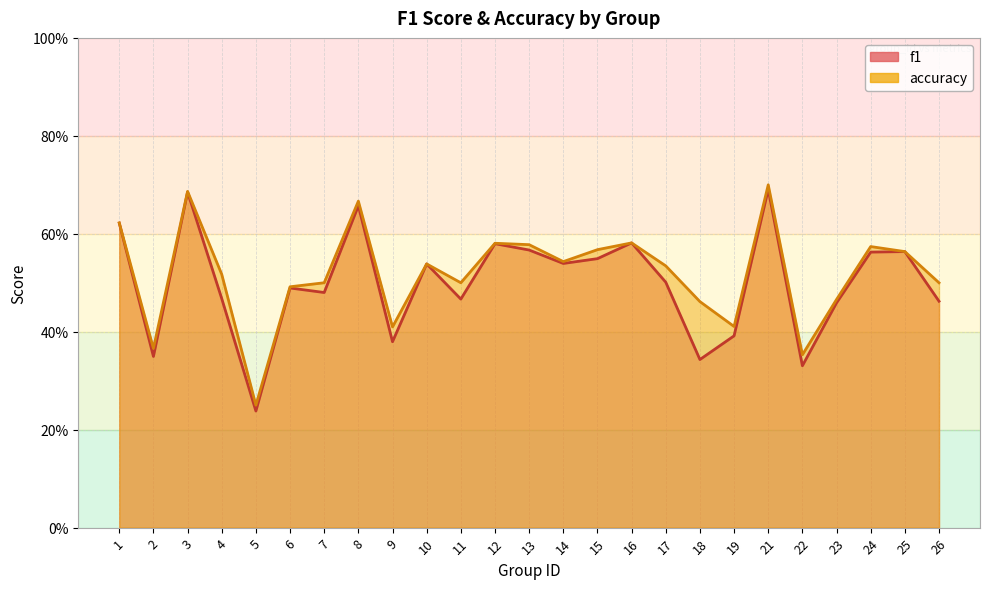

At 10, list the series in order from largest to smallest.

f1, accuracy